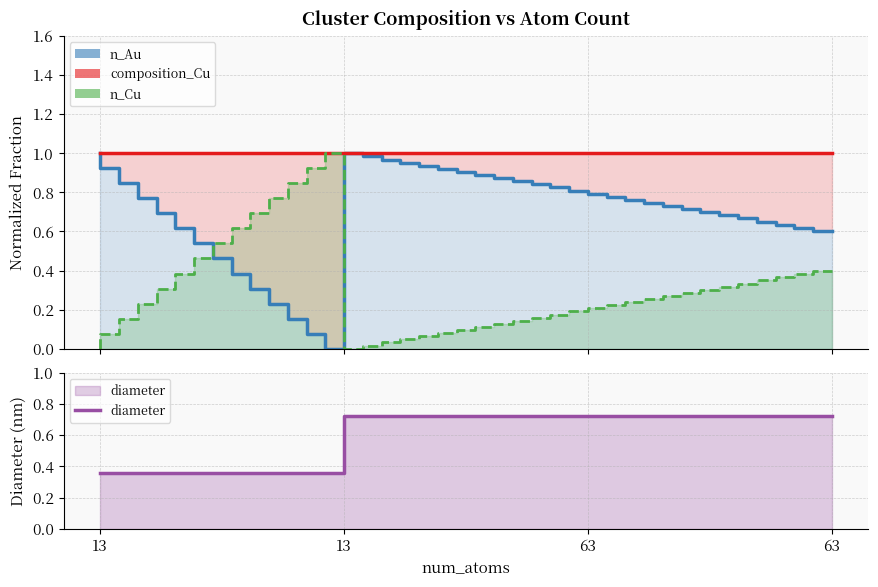

What is the difference between the maximum and minimum values in the diameter series?

0.4